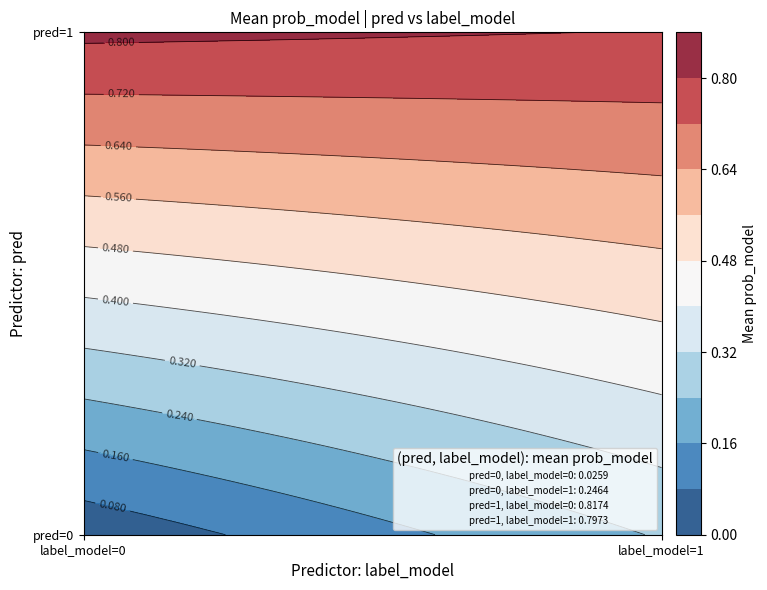

The chart shows a value of 0.2 at 0_1. True or false?

True